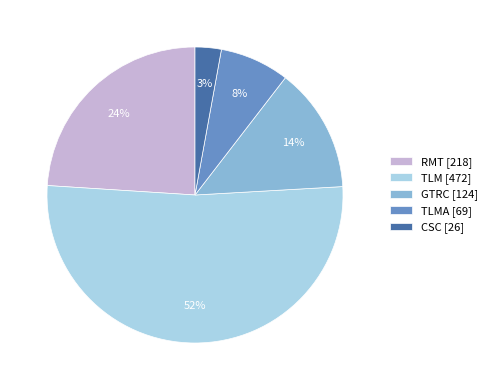

To the nearest percent, what is the combined percentage of GTRC [124] and RMT [218]?

38%